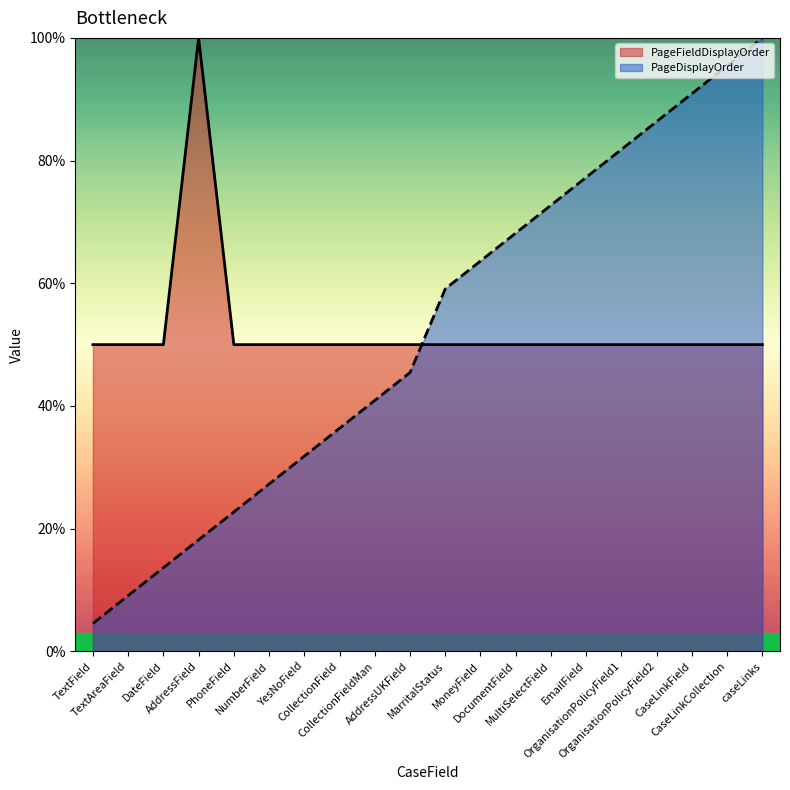

Which series has the widest spread of values?

PageDisplayOrder